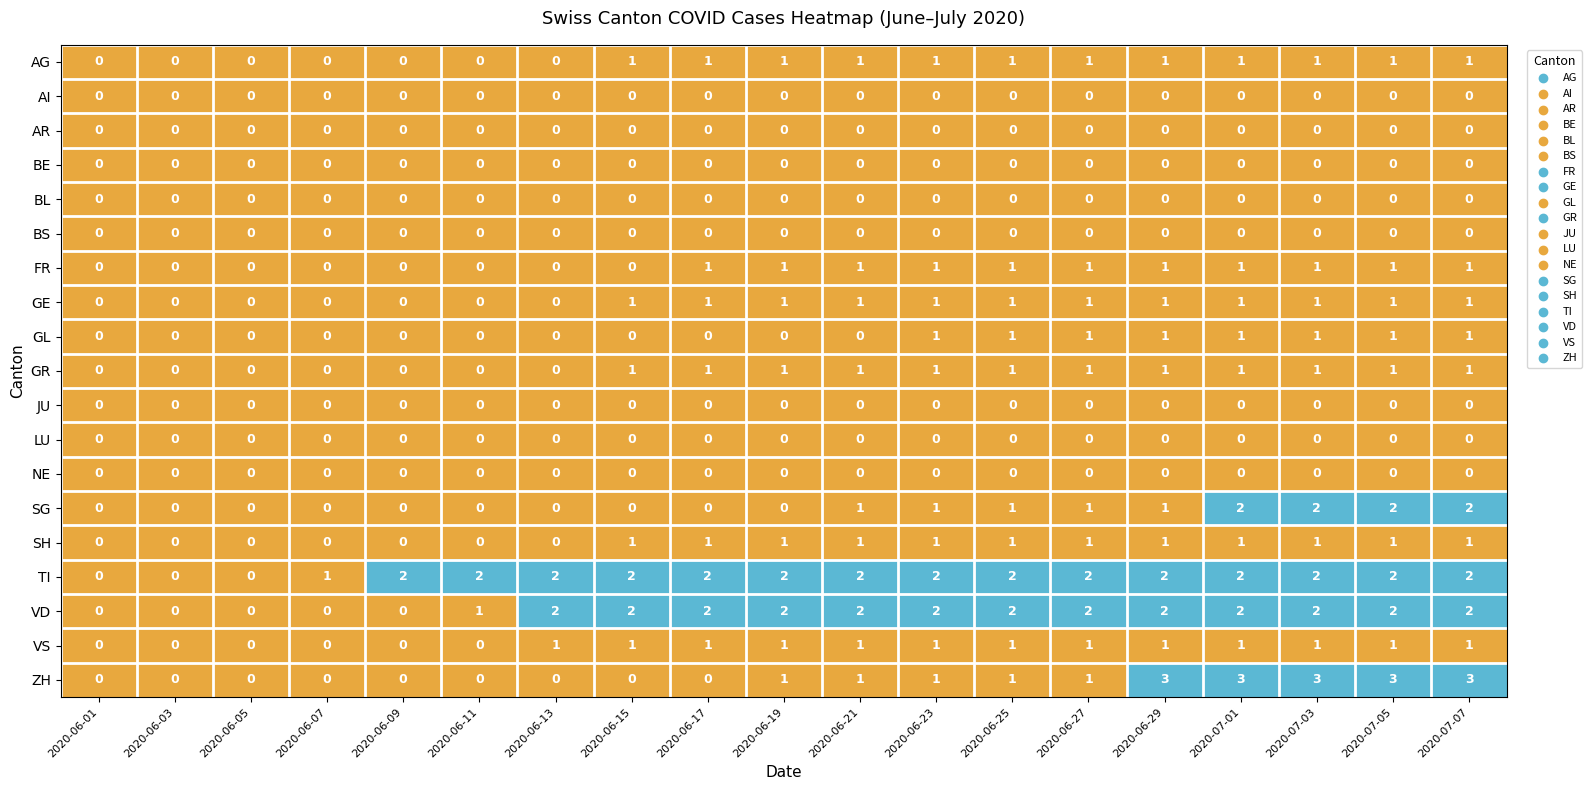

The value of GE at 2020-06-21 is 1. True or false?

True